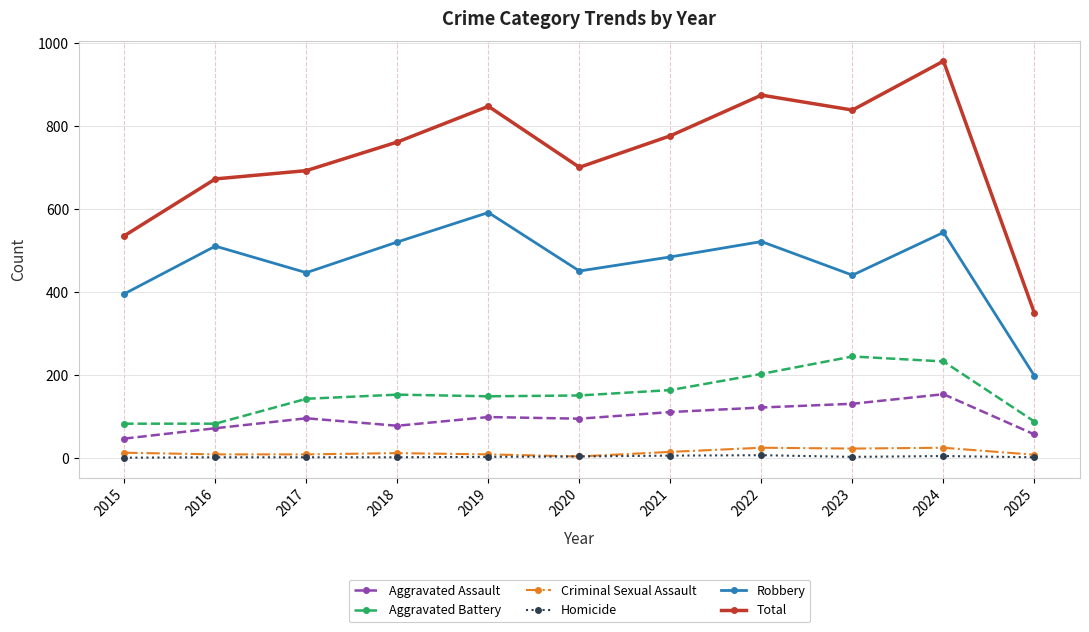

True or false: Criminal Sexual Assault and Total cross at least once.

False